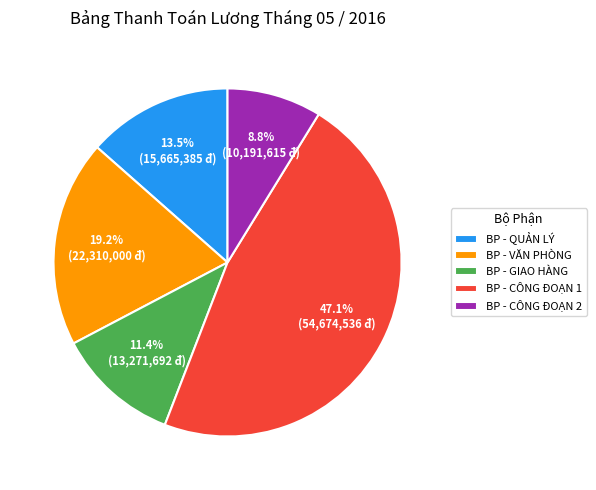

Which slice is the smallest?

BP - CÔNG ĐOẠN 2